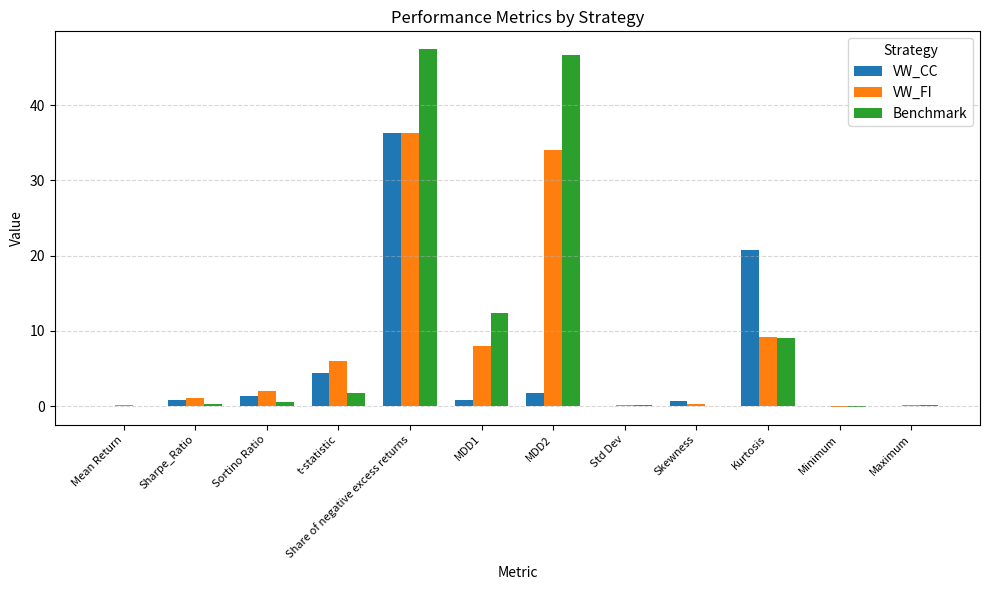

Is it true that VW_FI equals 16.5 at Kurtosis?

False